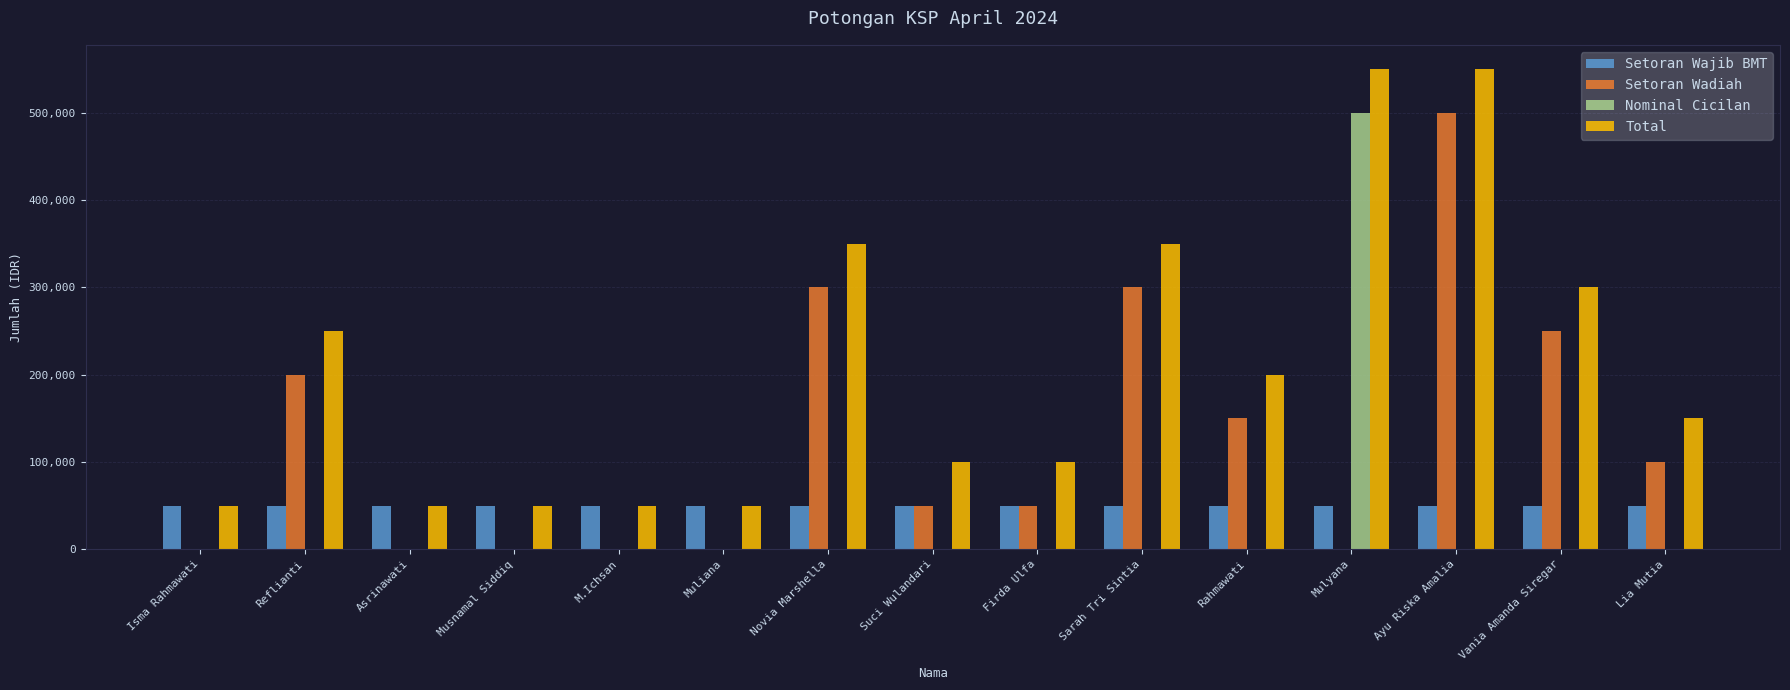

Is the value of Setoran Wajib BMT at Sarah Tri Sintia greater than the value of Nominal Cicilan at Ayu Riska Amalia?

Yes